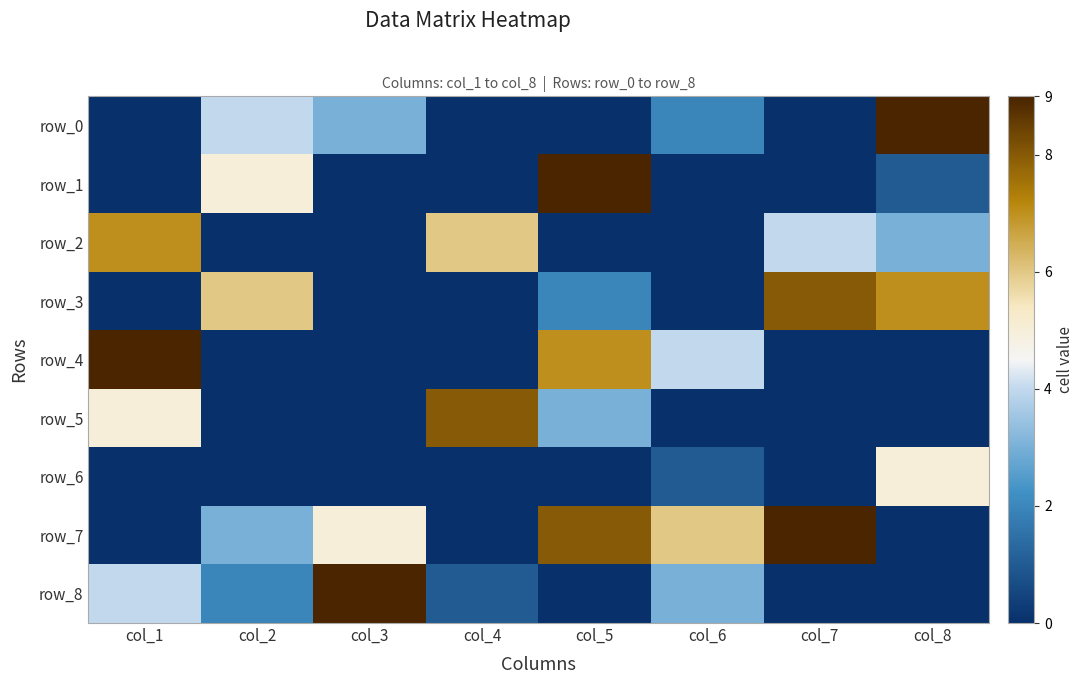

How many series are shown in this chart?

9